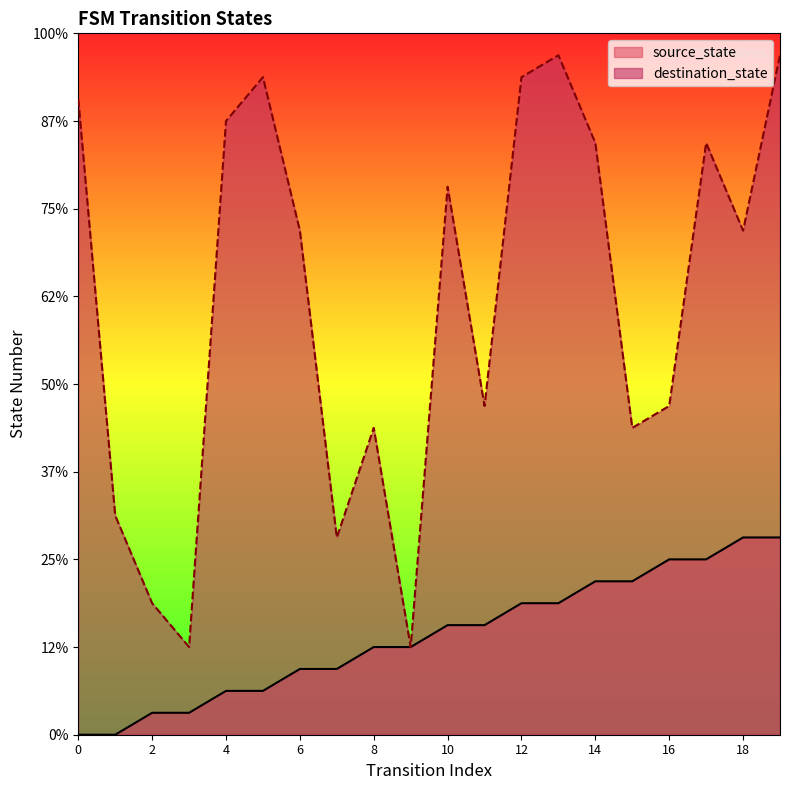

At how many categories does at least one series exceed 7?

17